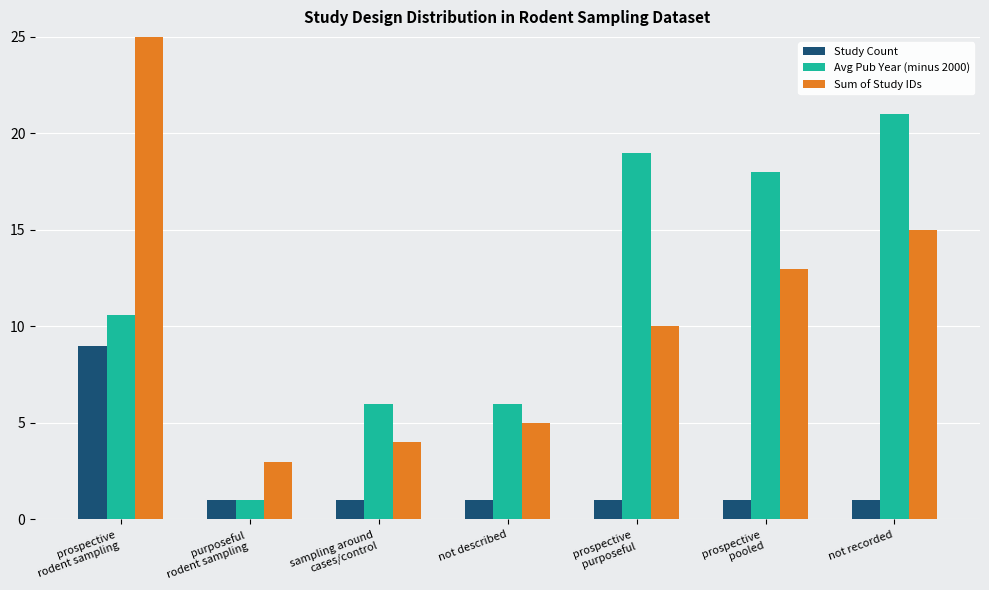

The Study Count series shows 1.0 at prospective
purposeful. True or false?

True